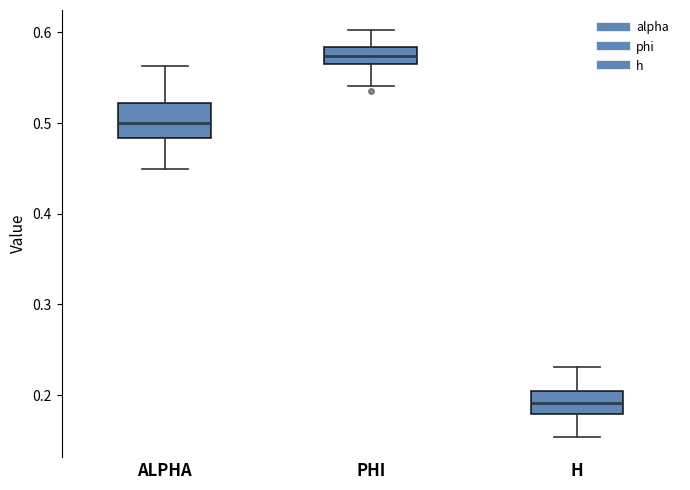

Reading left to right, transcribe this box plot: for each box, give where its median line is, the range the box spans, and where its two whiskers end, as read against the y-axis. The values are not printed on the chart, so give them approximately, as read against the axis.

ALPHA: median 0.50, box 0.48 to 0.52, whiskers 0.45 to 0.56
PHI: median 0.57, box 0.56 to 0.58, whiskers 0.54 to 0.60
H: median 0.19, box 0.18 to 0.20, whiskers 0.15 to 0.23